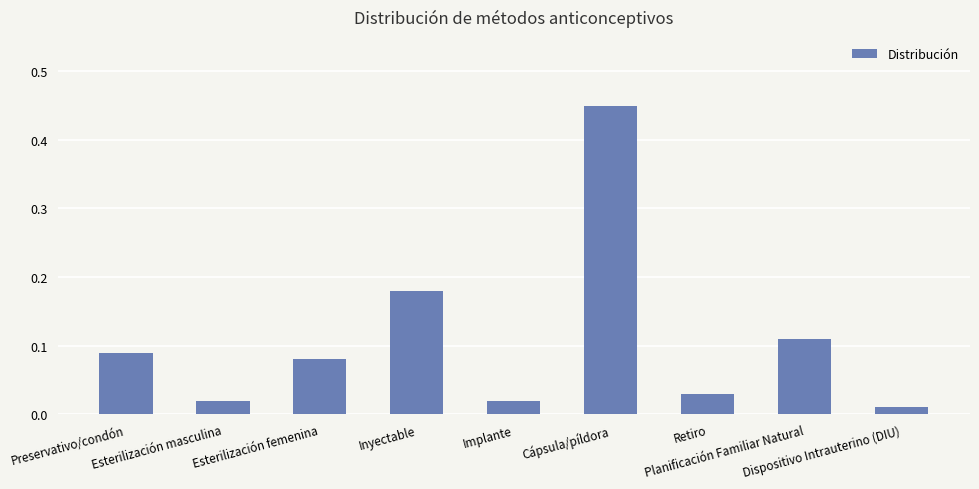

What is the label of the 7th bar from the left?

Retiro